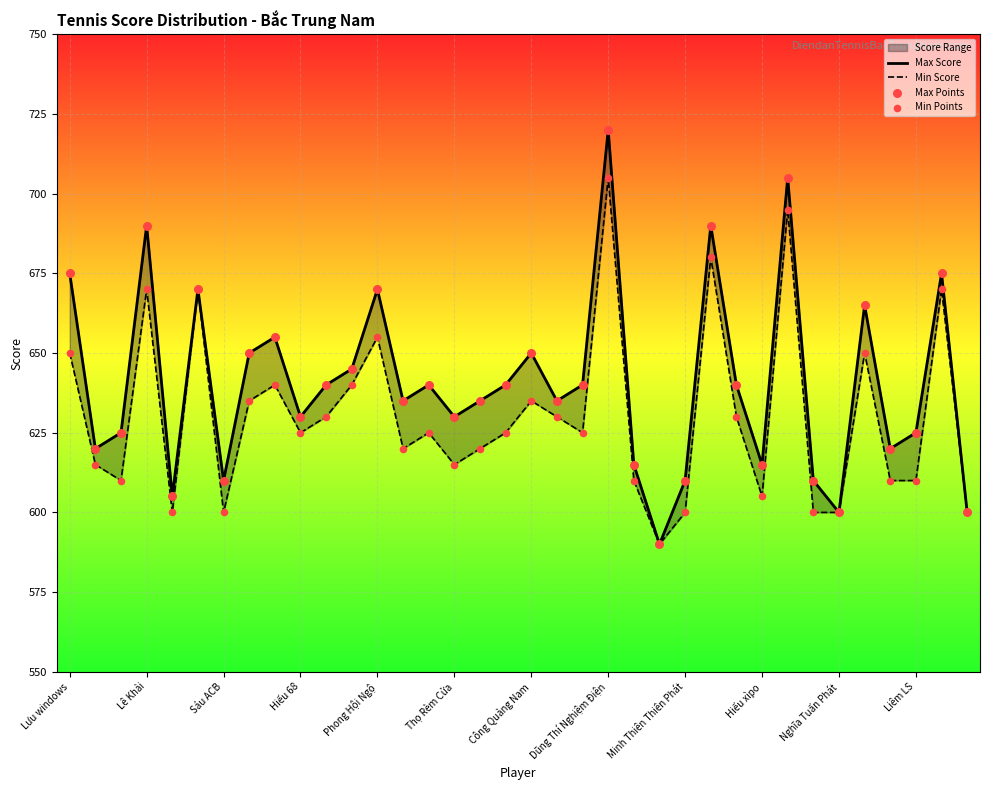

Which series has the largest Y range (max minus min)?

Max Score